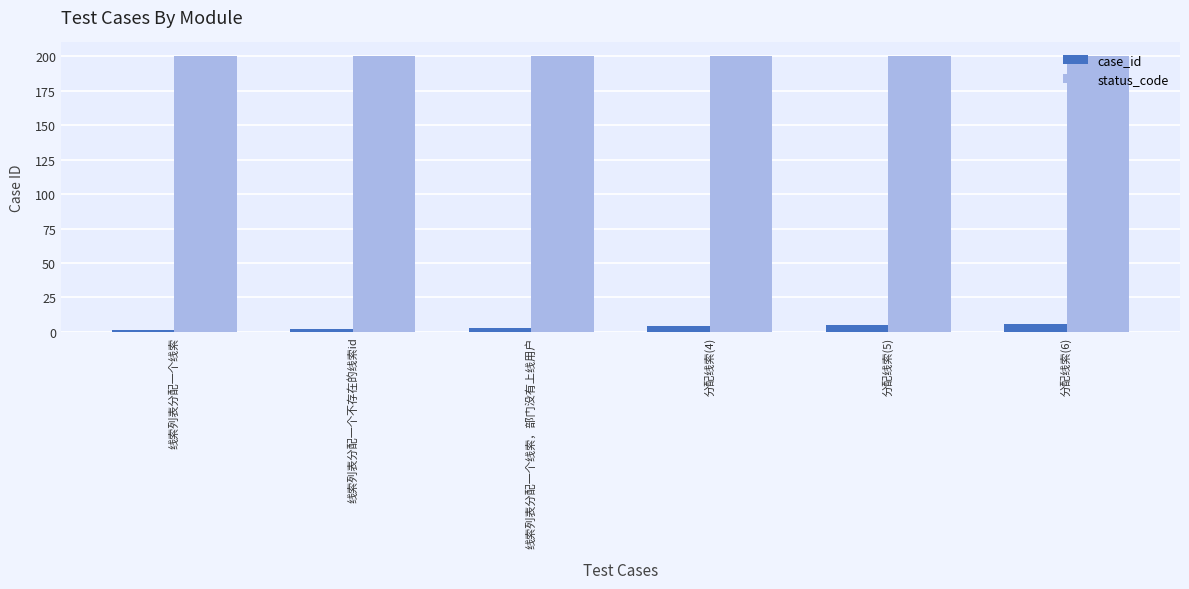

What is the highest value of the case_id series?

6